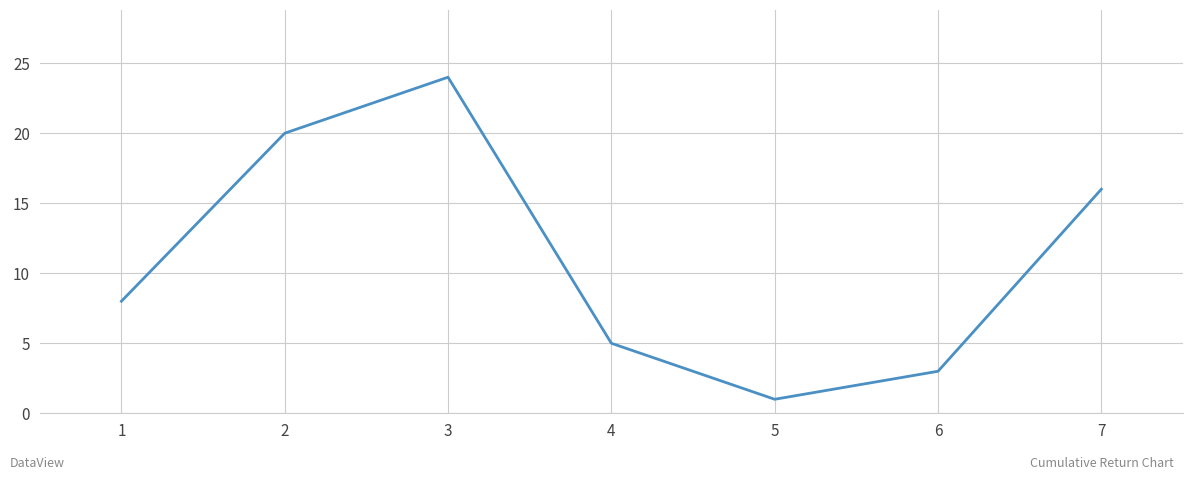

What is the approximate value at 1?

8